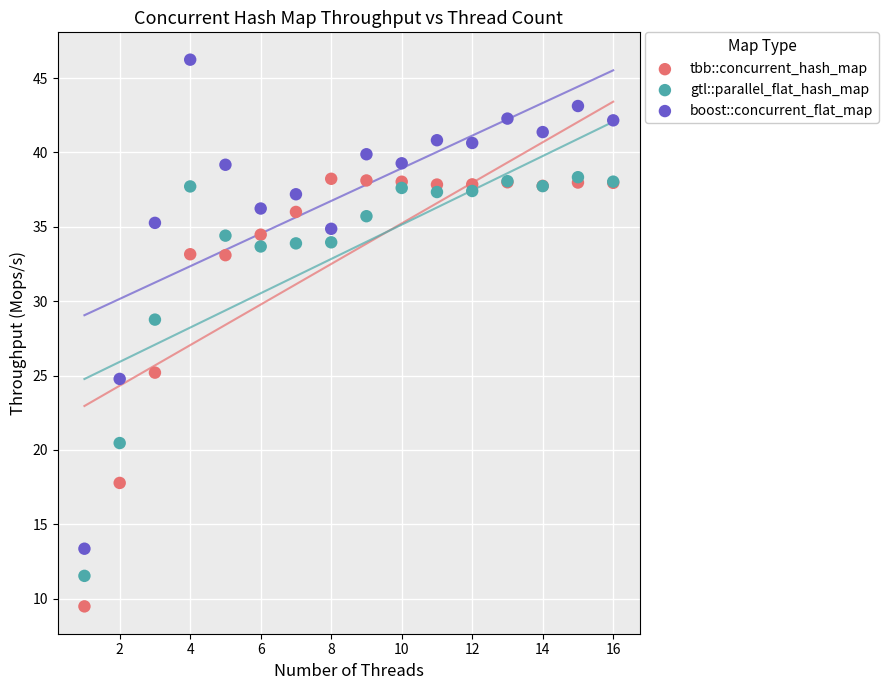

Which series has the widest spread of Y values?

boost::concurrent_flat_map